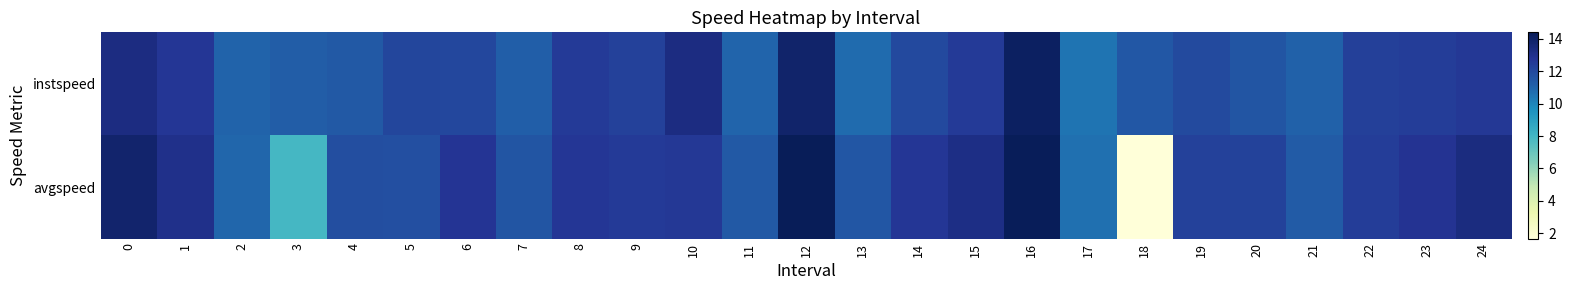

Which series has the largest range (max minus min)?

avgspeed